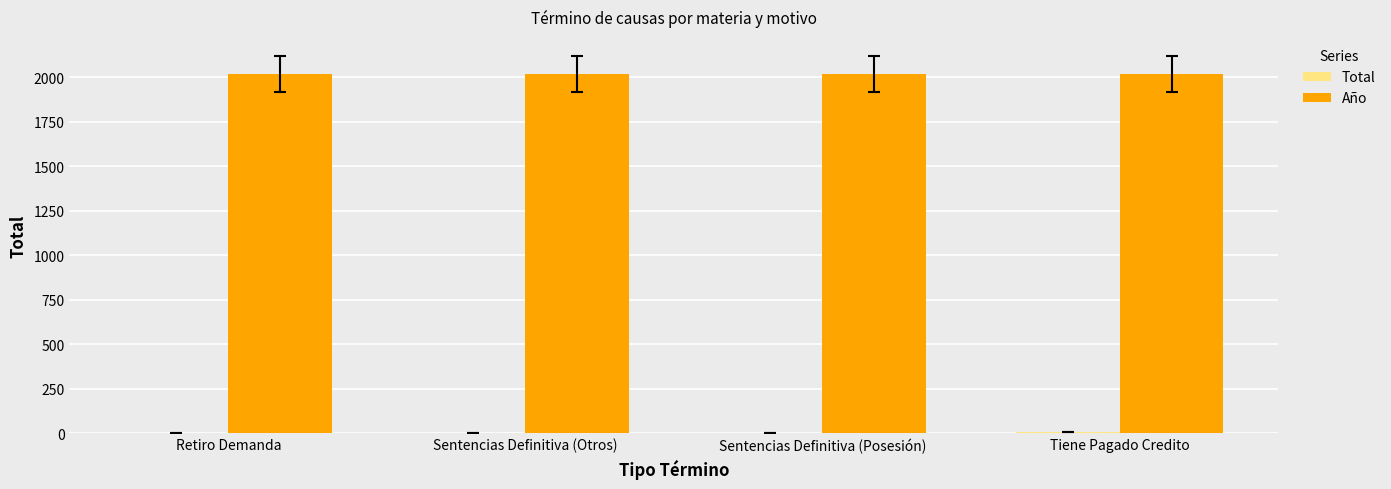

The value of Año at Tiene Pagado Credito is 515. True or false?

False